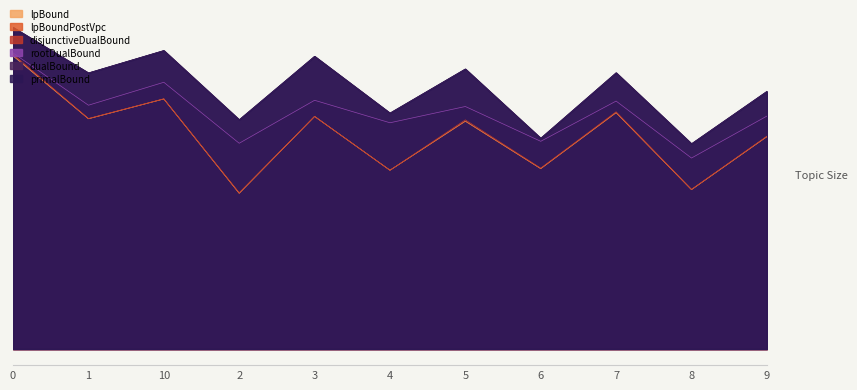

True or false: lpBoundPostVpc and lpBound intersect in this chart.

False